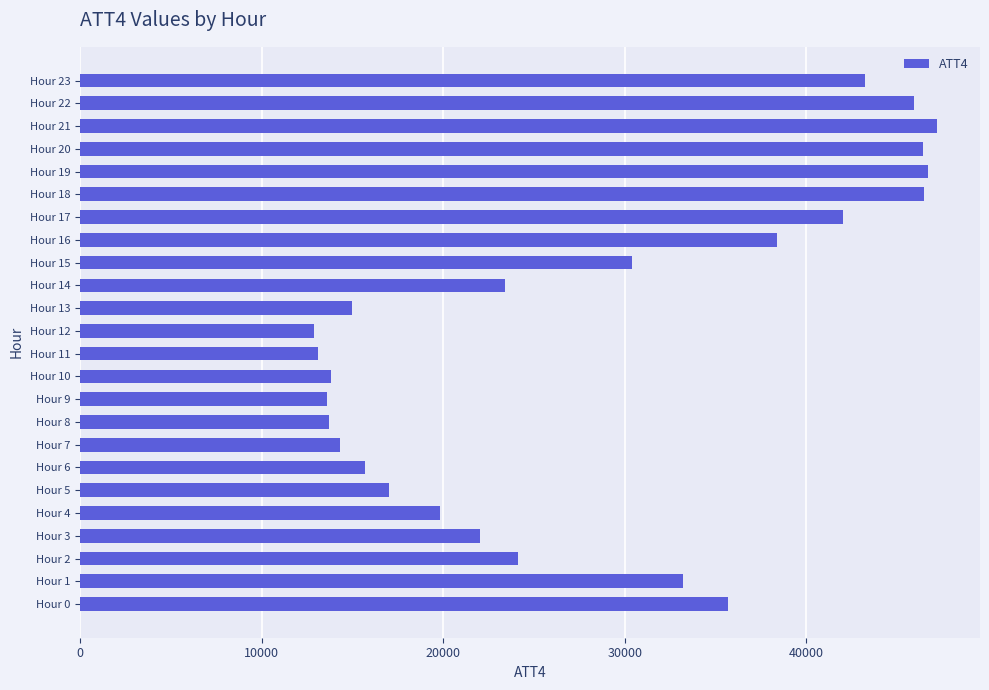

Approximately how many times larger is the value at Hour 18 compared to Hour 17?

1.1